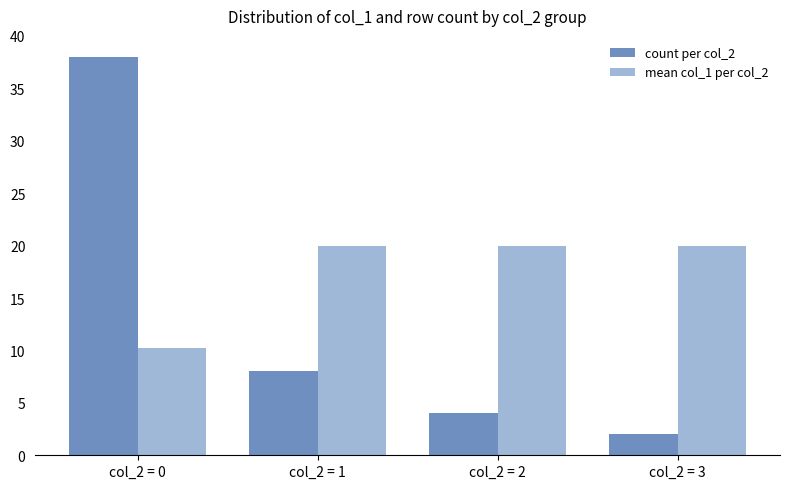

What is the value of the mean col_1 per col_2 bar at the 3rd from the left?

20.0